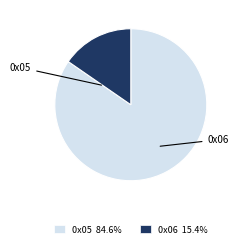

Is there any slice that represents more than half of the pie?

Yes